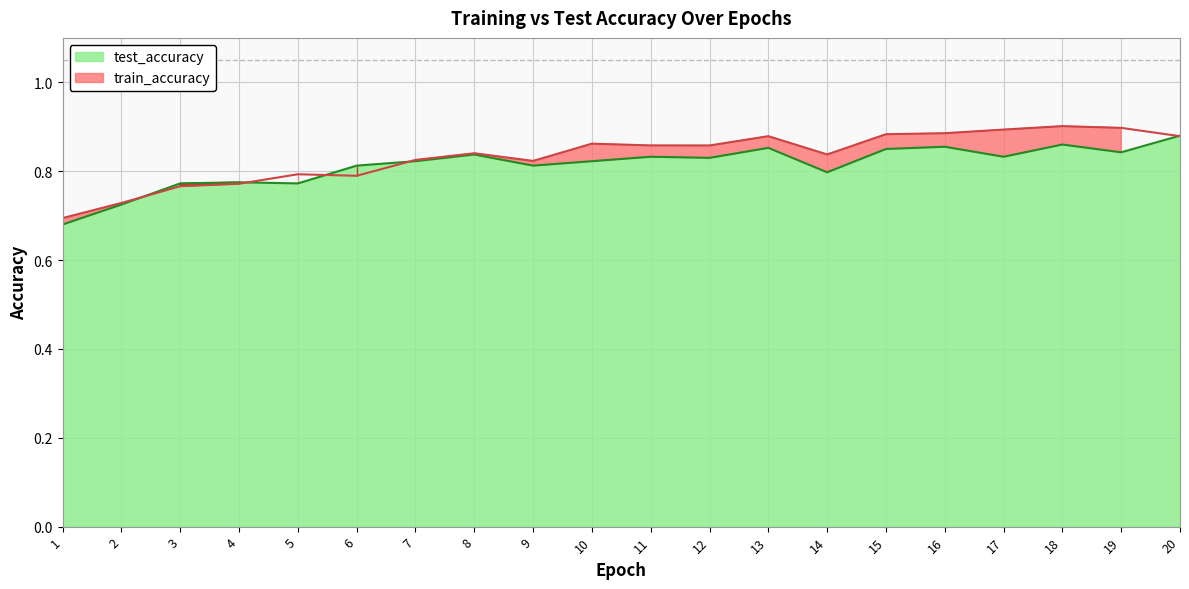

Which series changed the most between 13 and 19?

train_accuracy